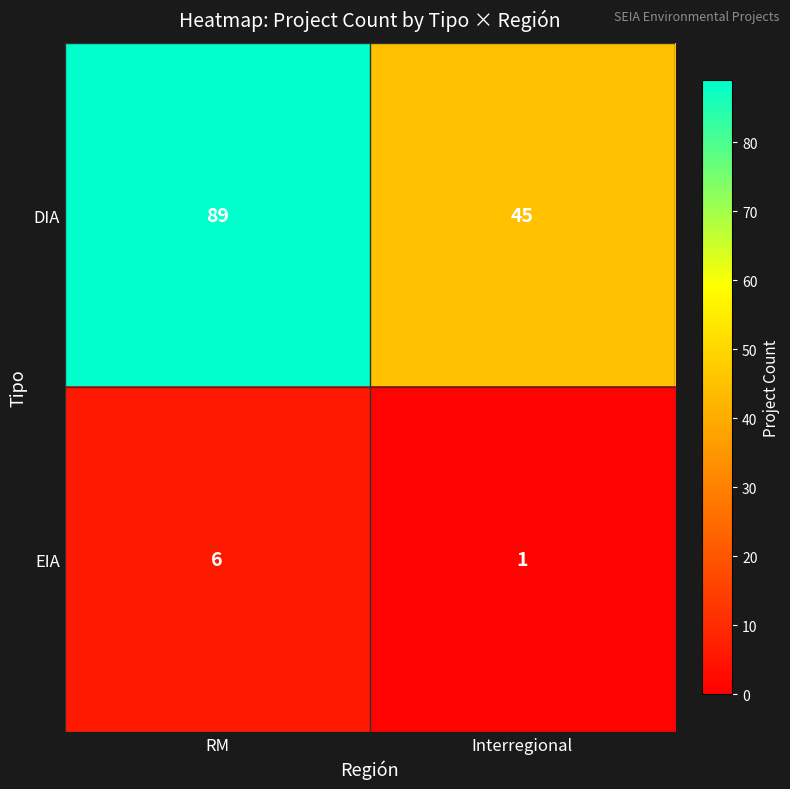

What is the difference between the maximum and minimum values in the DIA series?

44